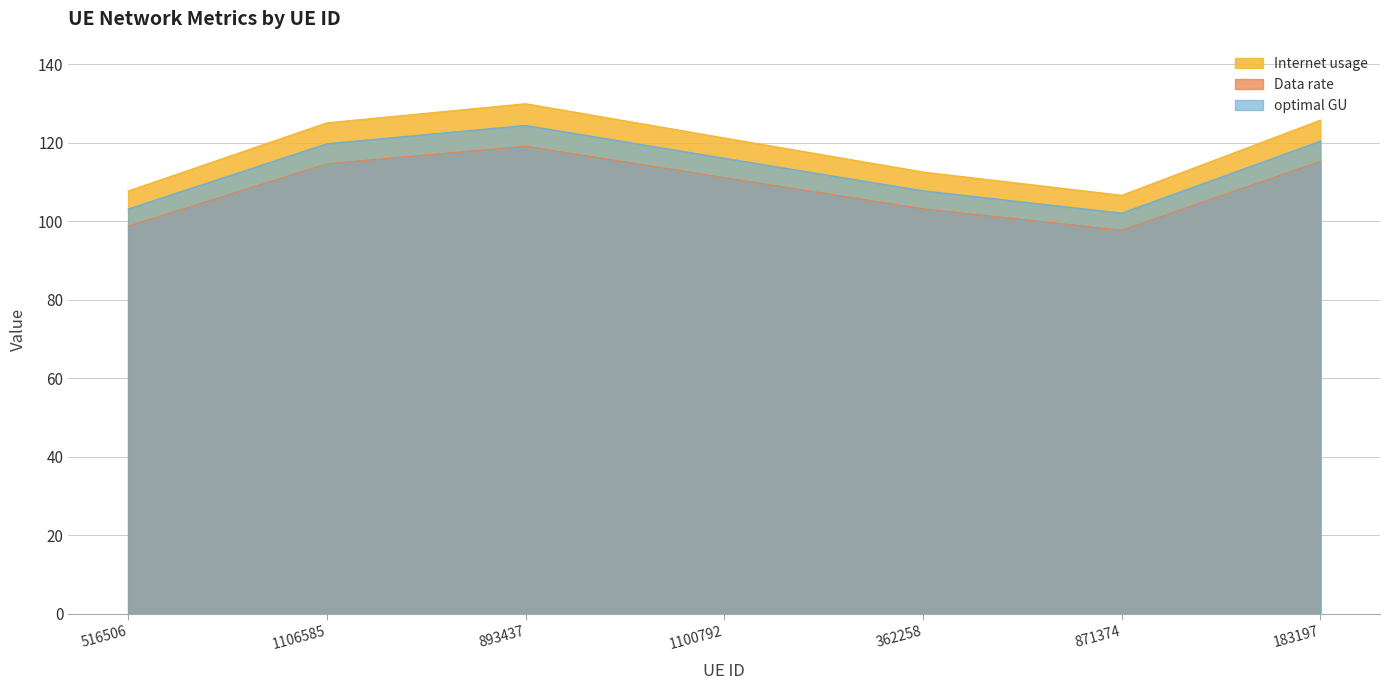

What is the spread (max minus min) of values at 183197?

10.5